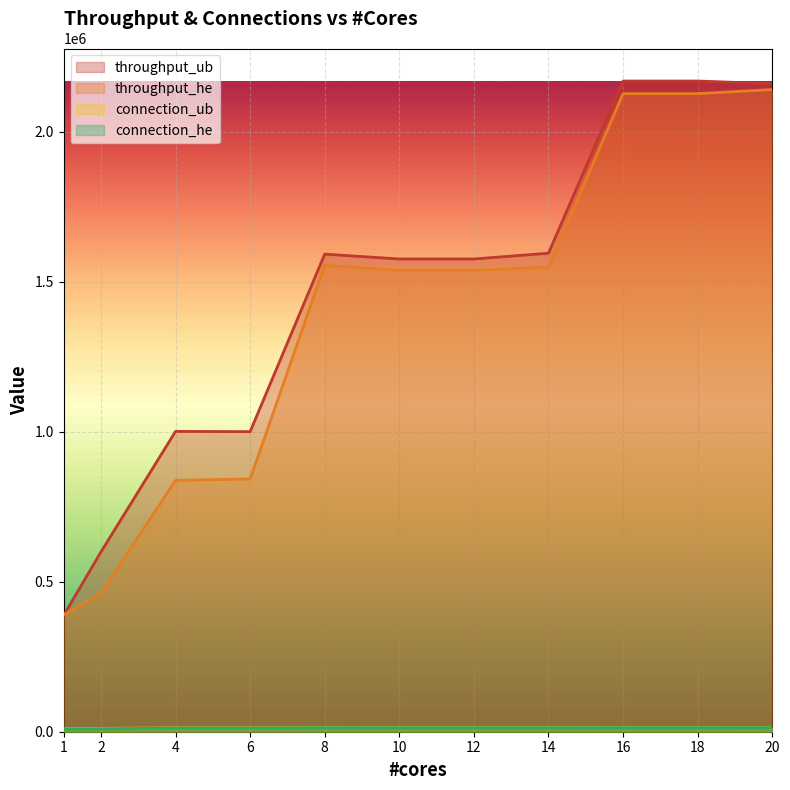

Which series has the largest range (max minus min)?

throughput_ub